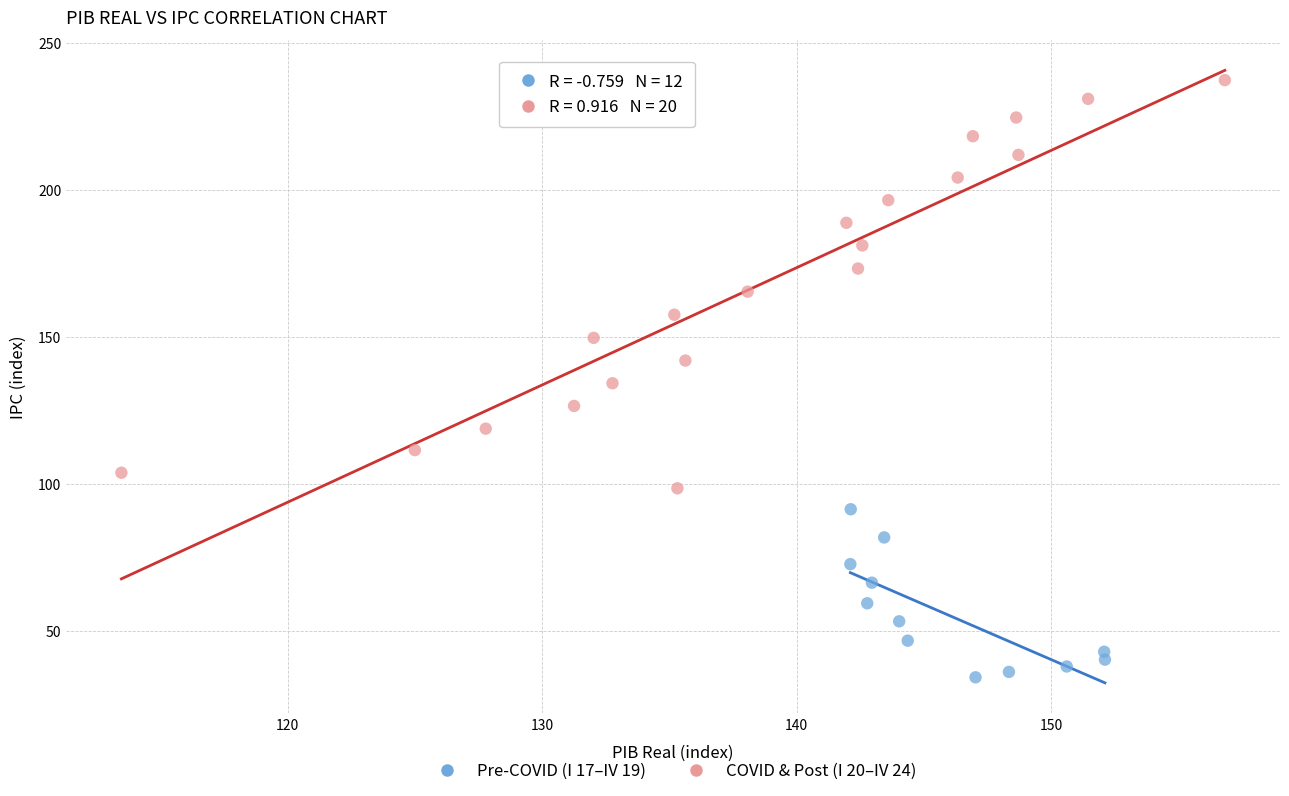

Which series has the widest spread of Y values?

COVID & Post (I 20–IV 24)